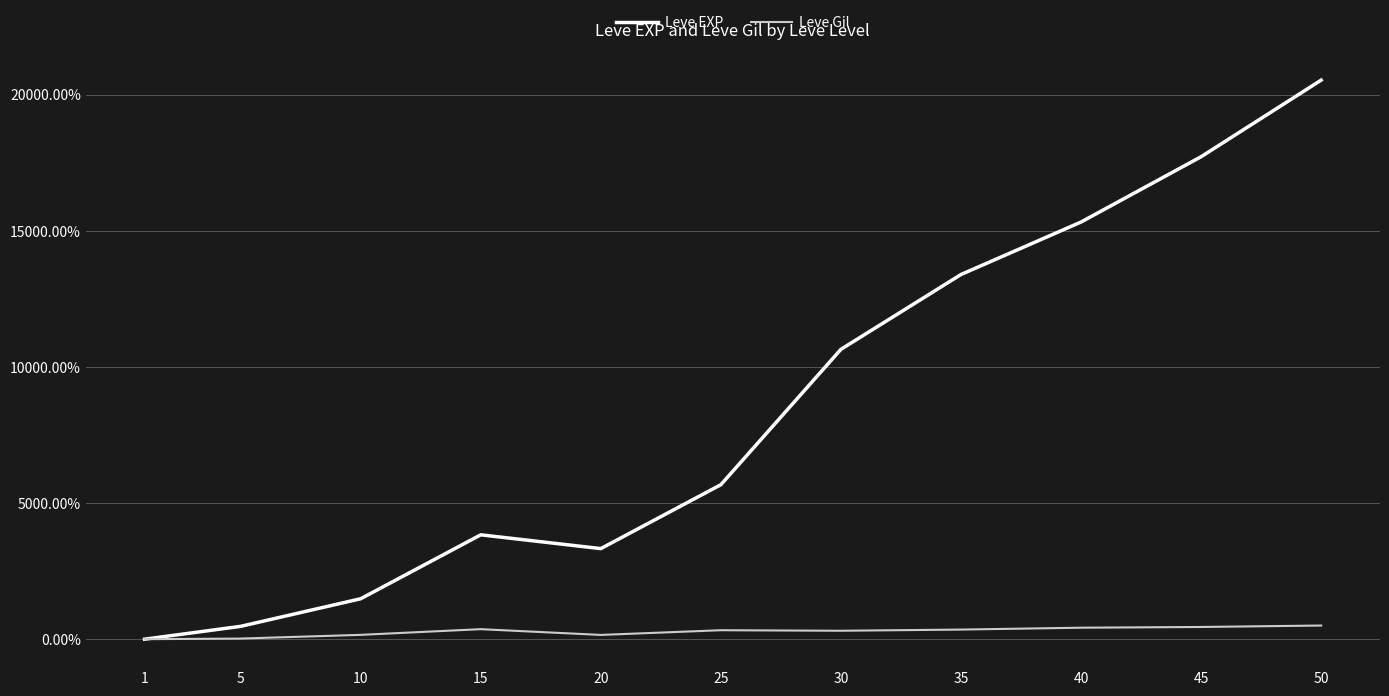

True or false: Leve Gil has a value of 156.6 at 20.

True